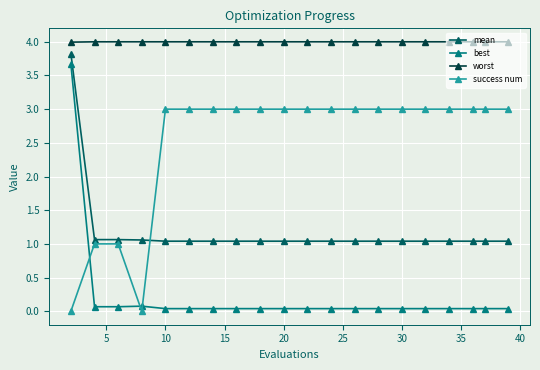

Does the chart display data point markers on the line(s)?

Yes